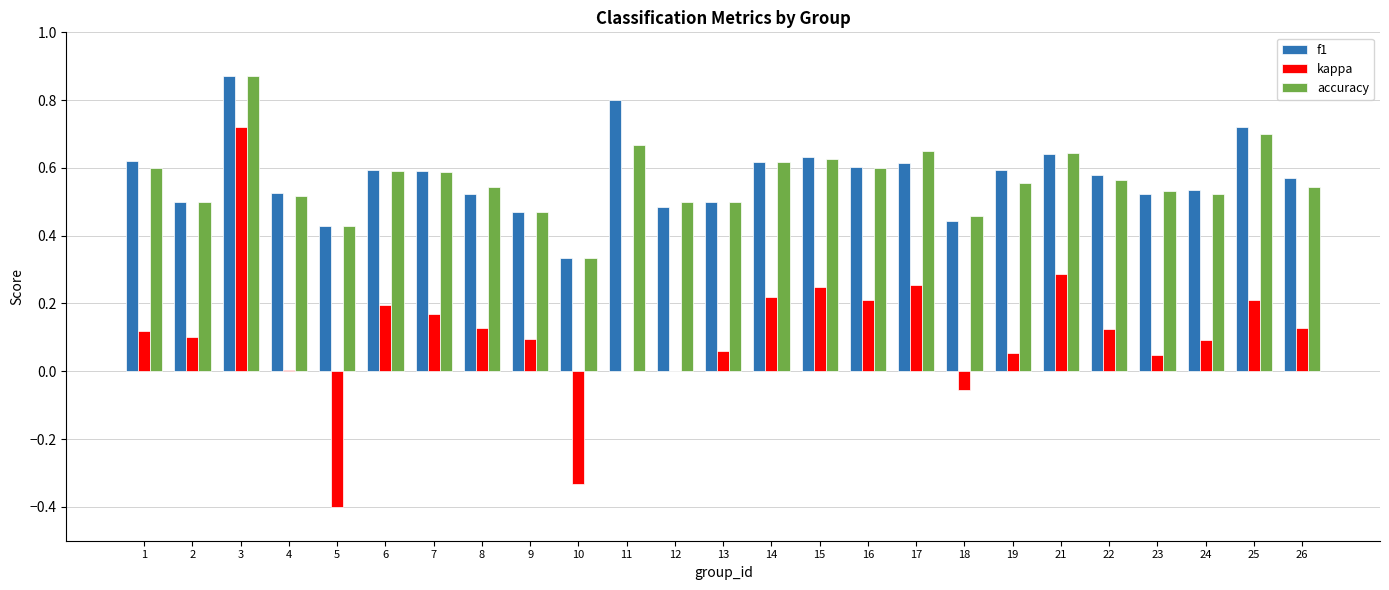

True or false: kappa has a value of -0.4 at 5.

True